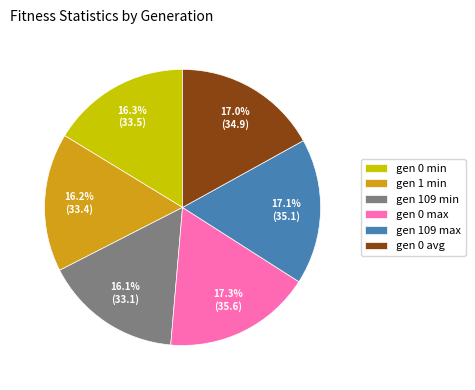

Approximately how many times larger is the value at gen 0 max compared to gen 1 min?

1.1